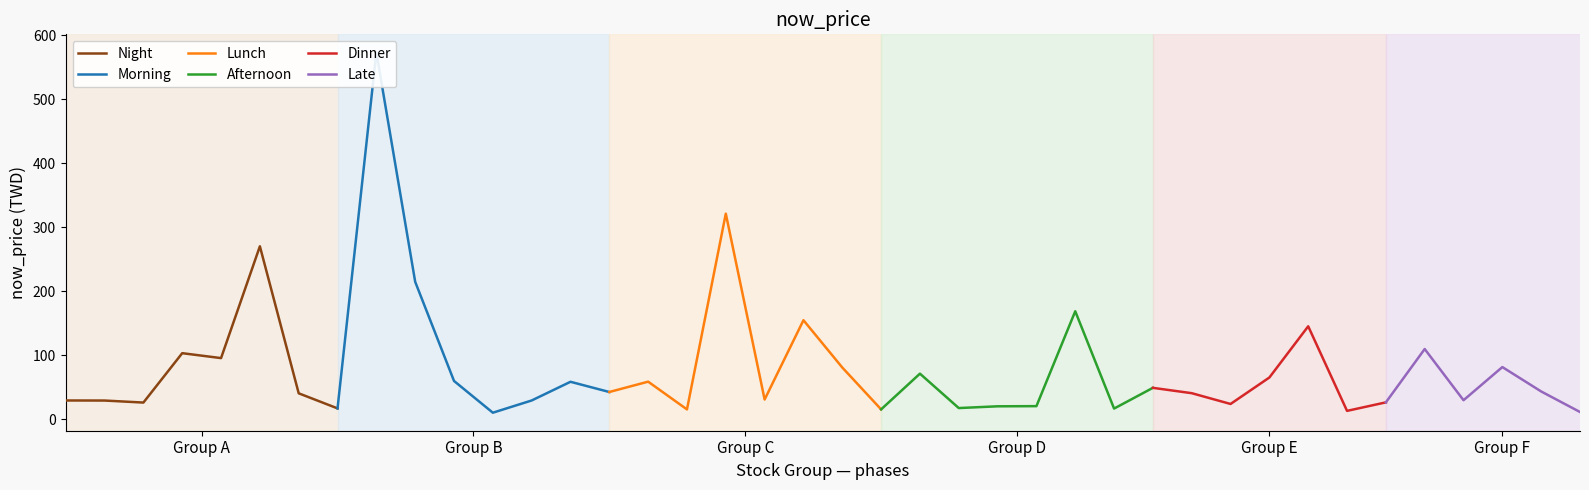

What is the maximum value for Night?

270.0